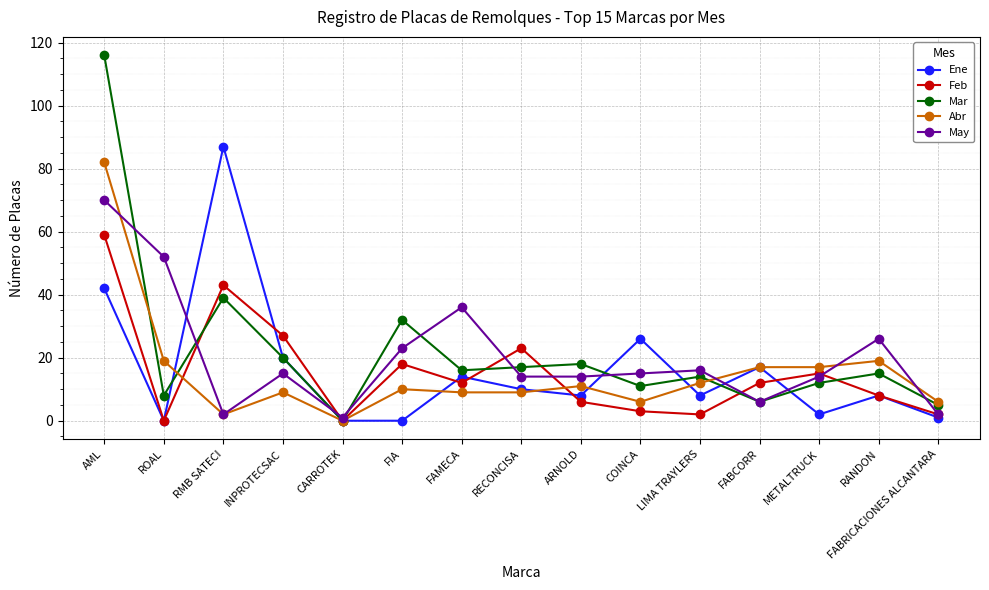

The value of Mar at FAMECA is 16. True or false?

True